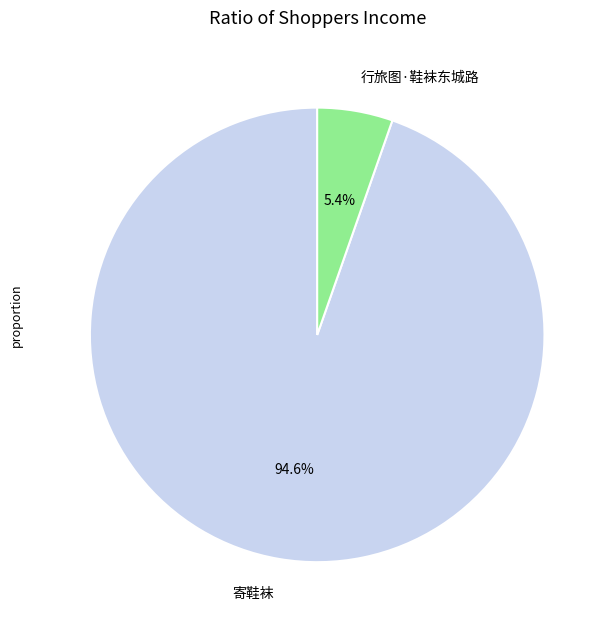

The 行旅图·鞋袜东城路 slice represents 1% of the pie. True or false?

False